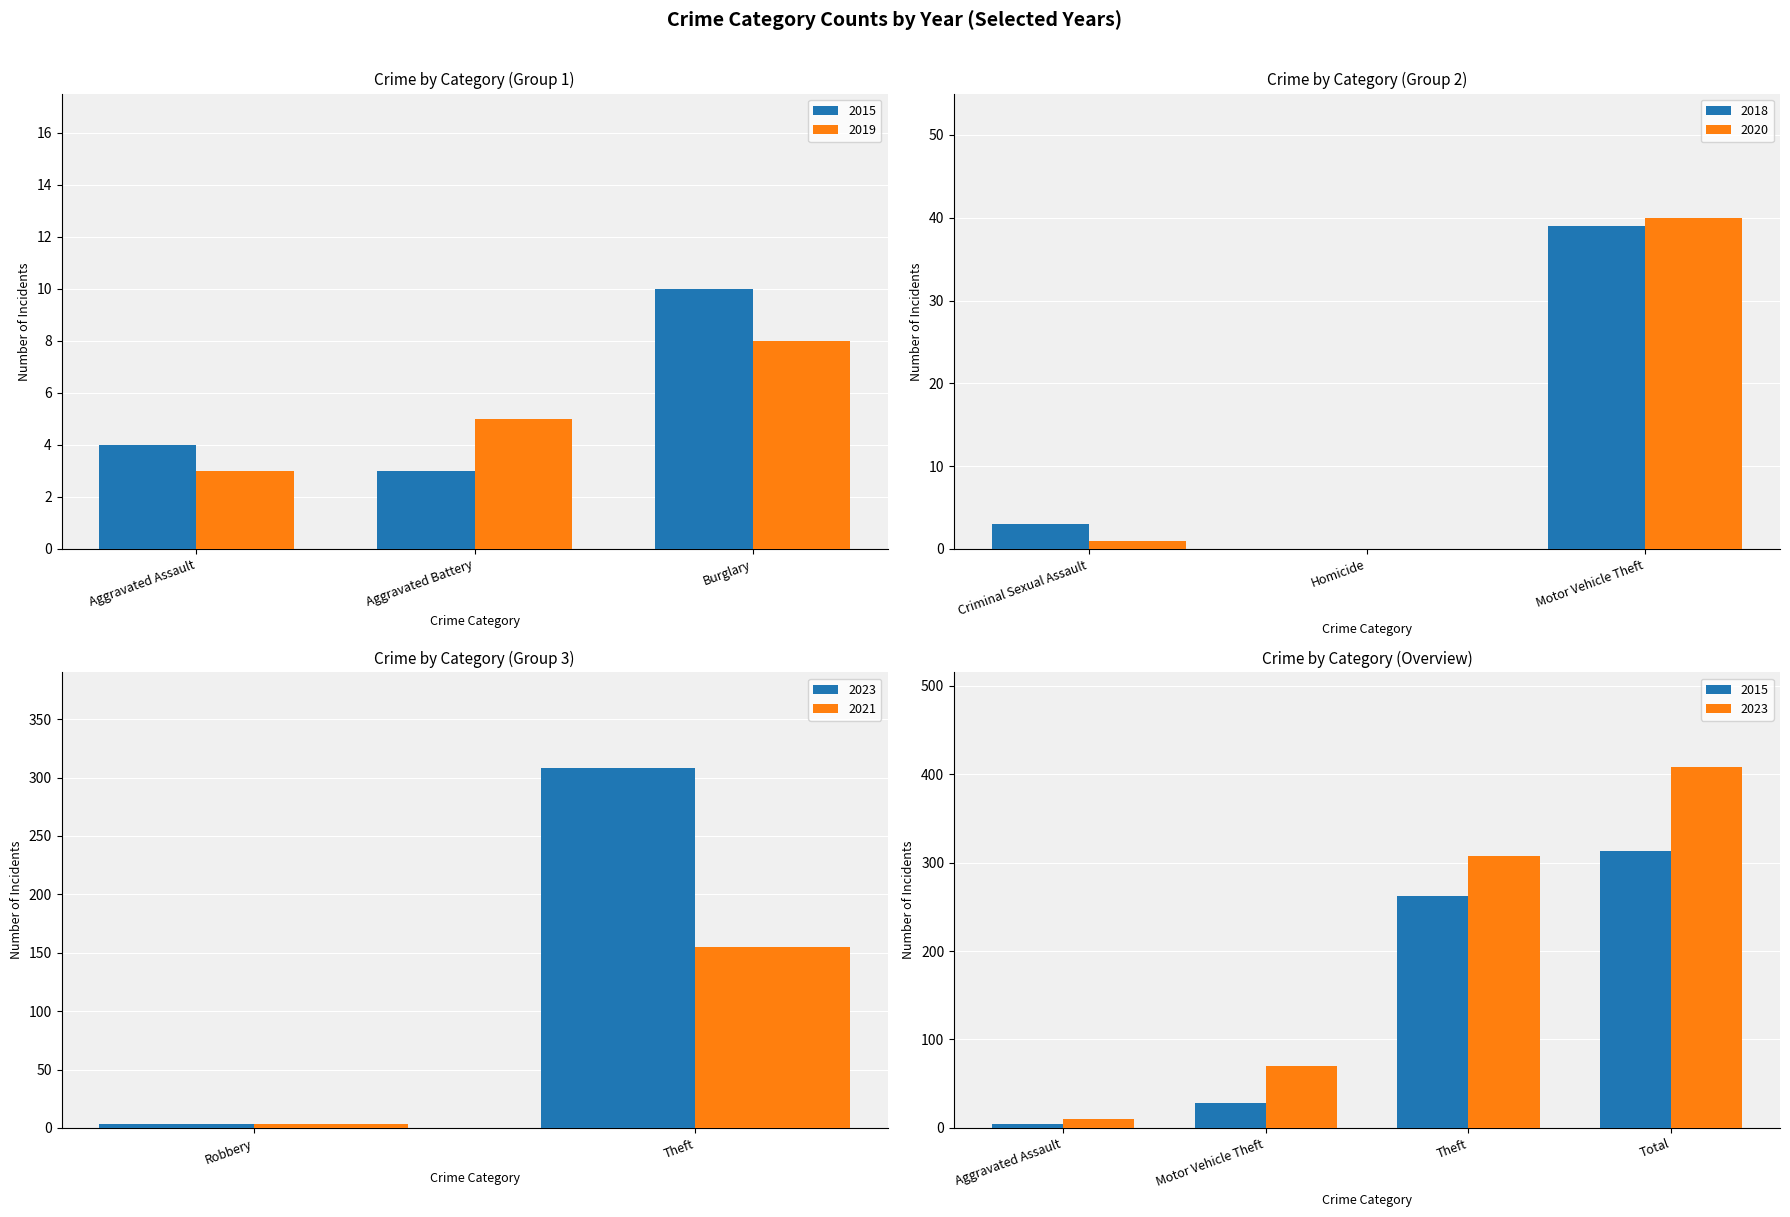

What position from the left is Motor Vehicle Theft?

6